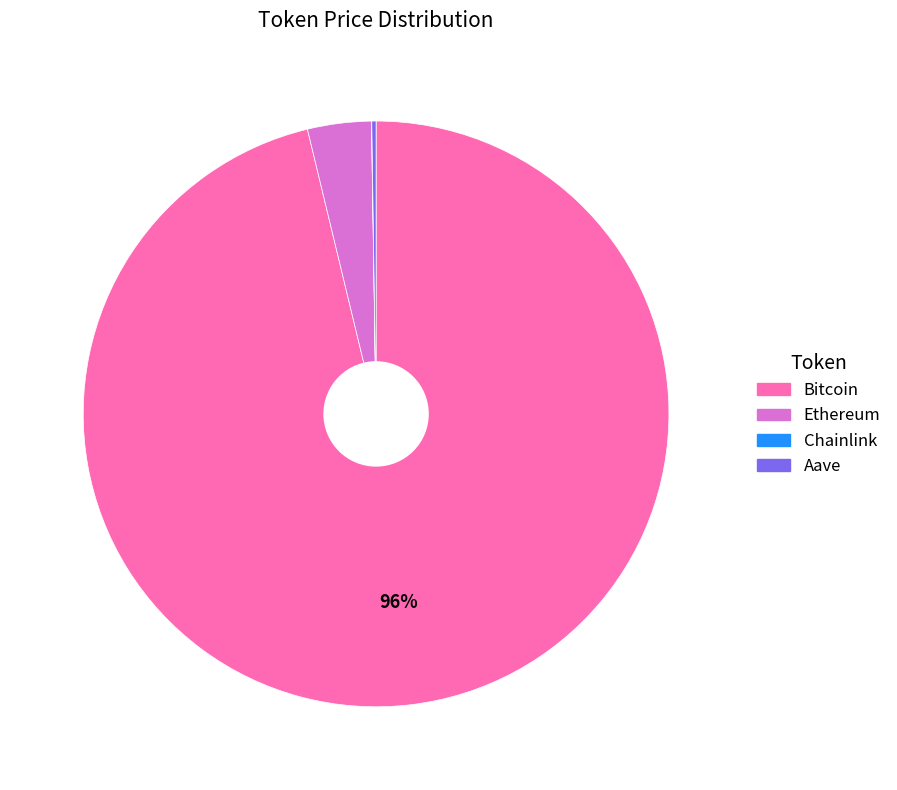

Is Bitcoin the majority of the pie?

Yes